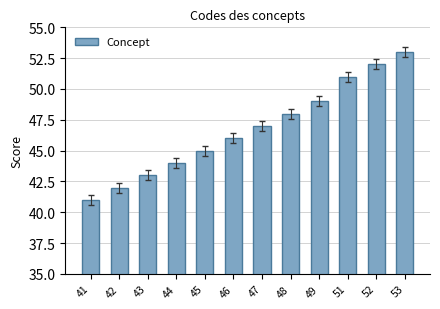

Are the bars grouped side by side (vs. stacked)?

No